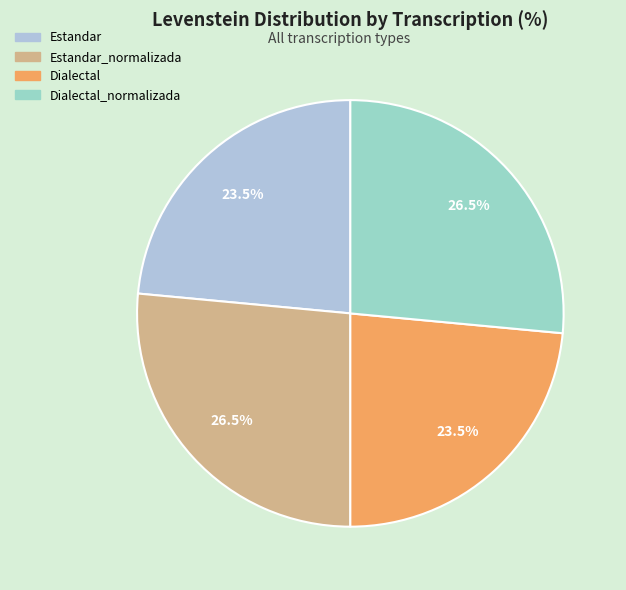

To the nearest percent, what is the difference between the largest and smallest slice percentages?

3%